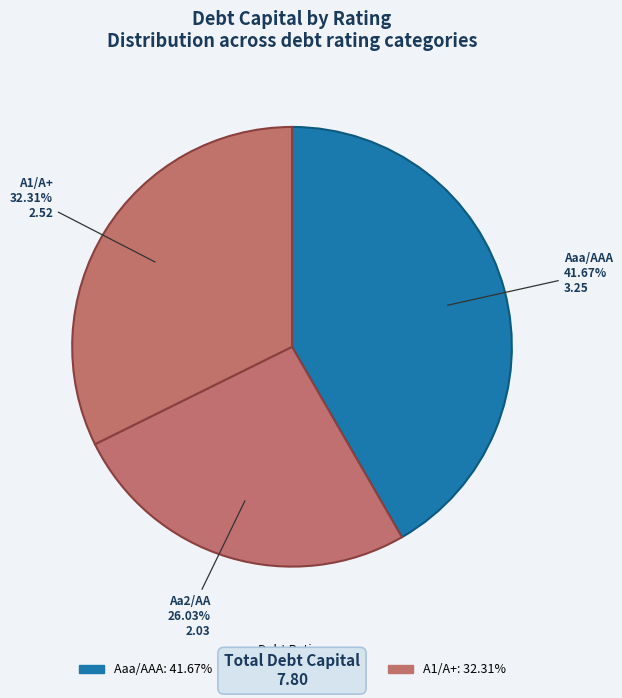

Combined, what portion of the pie is Aa2/AA and A1/A+?

58.3%